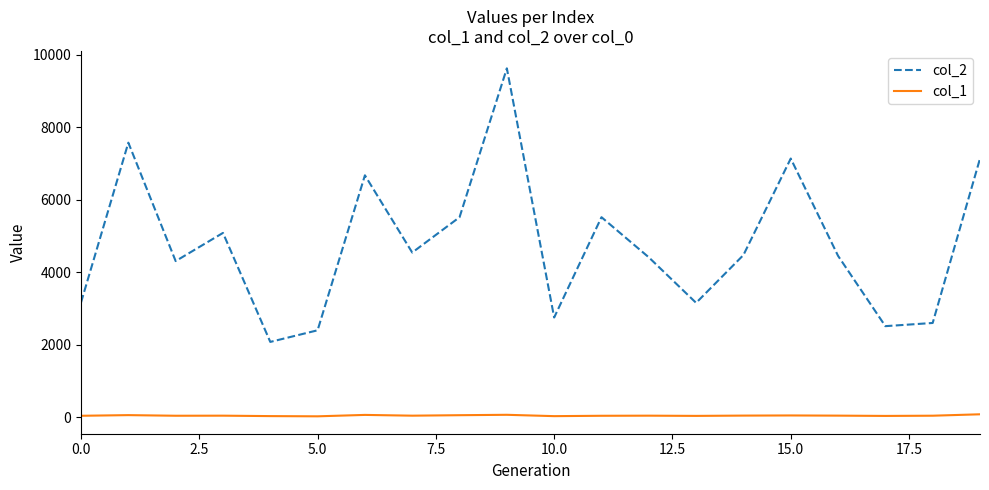

Which series has the largest total across all categories?

col_2